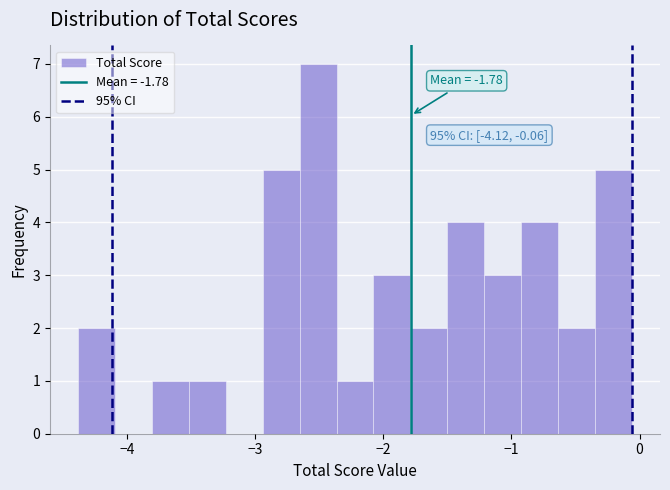

Around what value on the x-axis is the tallest bar? Give the approximate position of its centre, as read against the axis.

-2.5